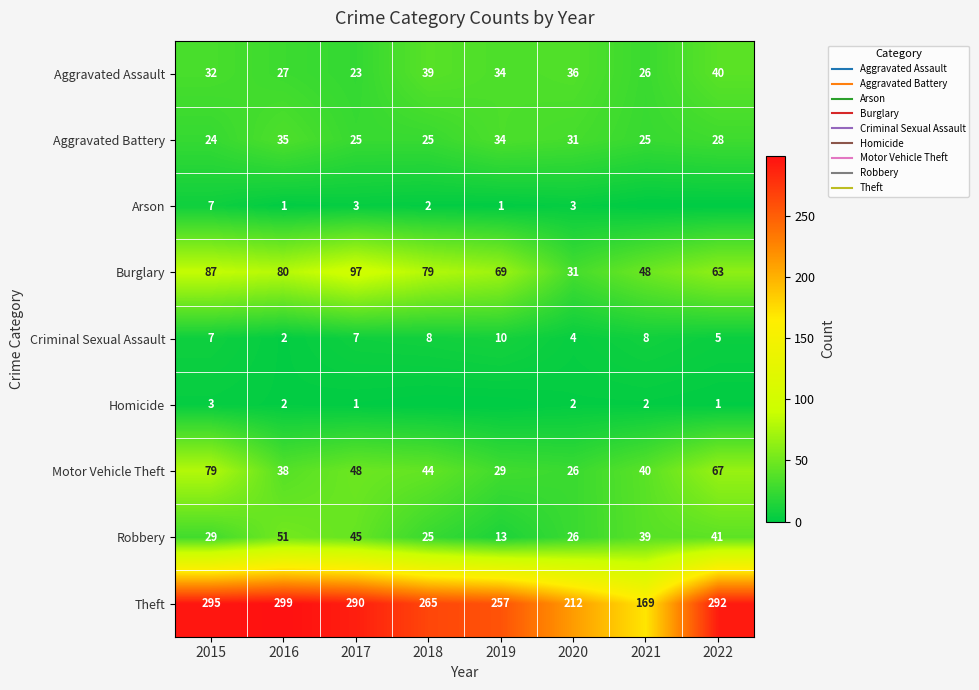

Is the value of Theft at 2020 greater than the value of Aggravated Assault at 2015?

Yes